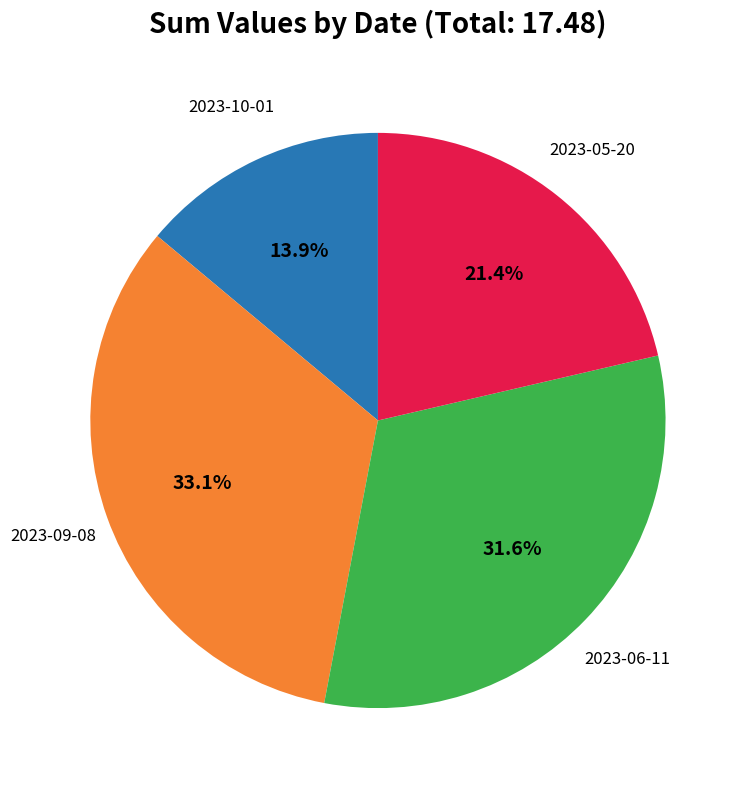

Is there any slice that represents more than half of the pie?

No